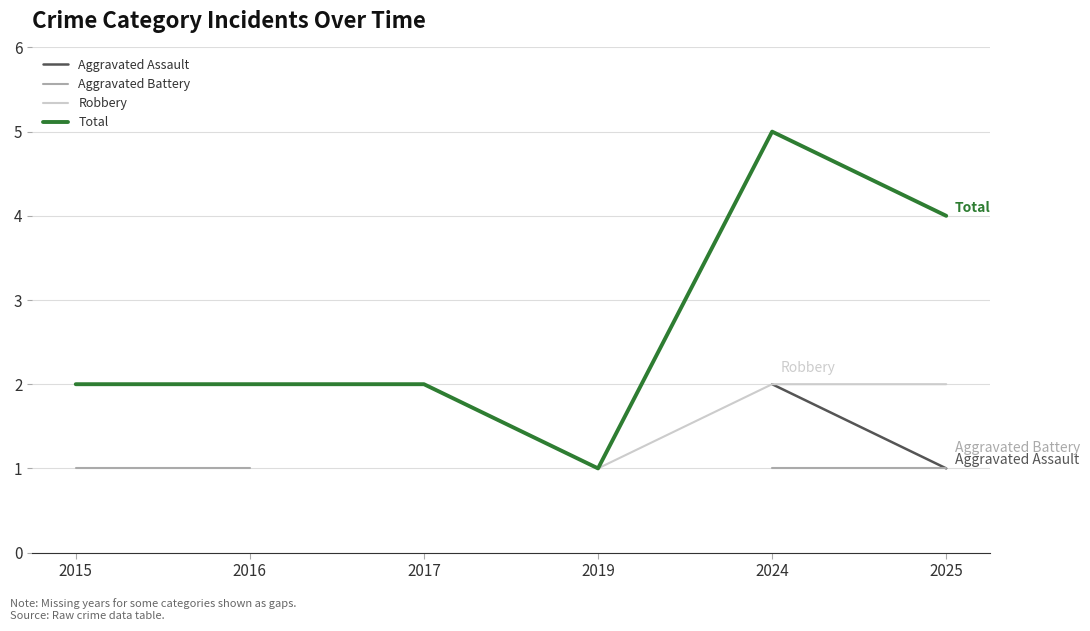

Which category has the lowest value in the Robbery series?

2015